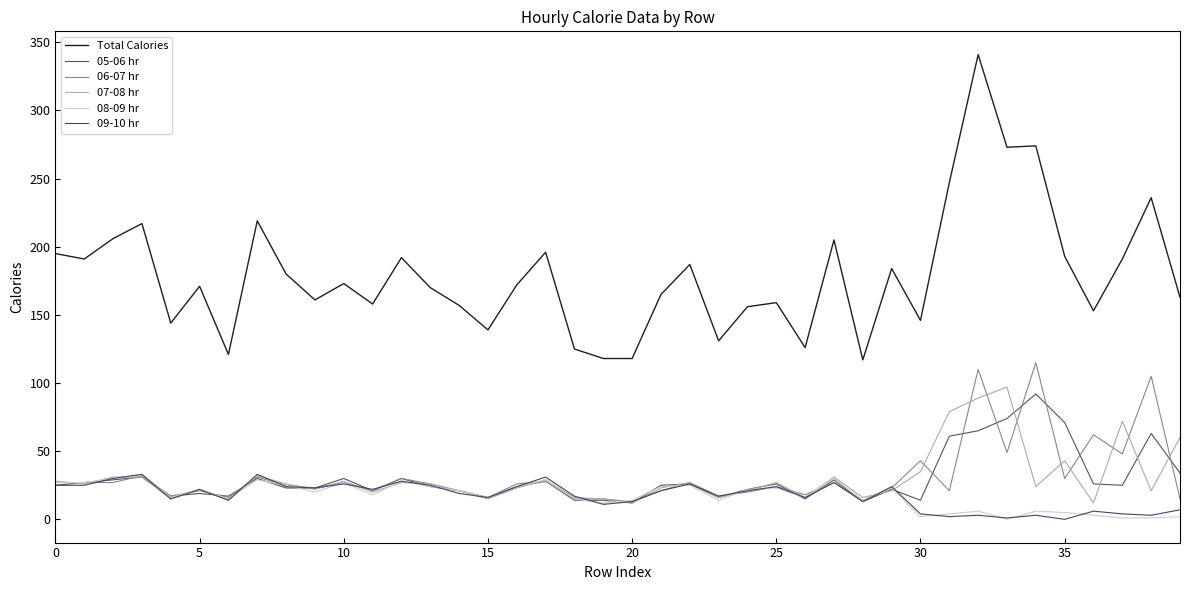

How many lines are shown in the chart?

6